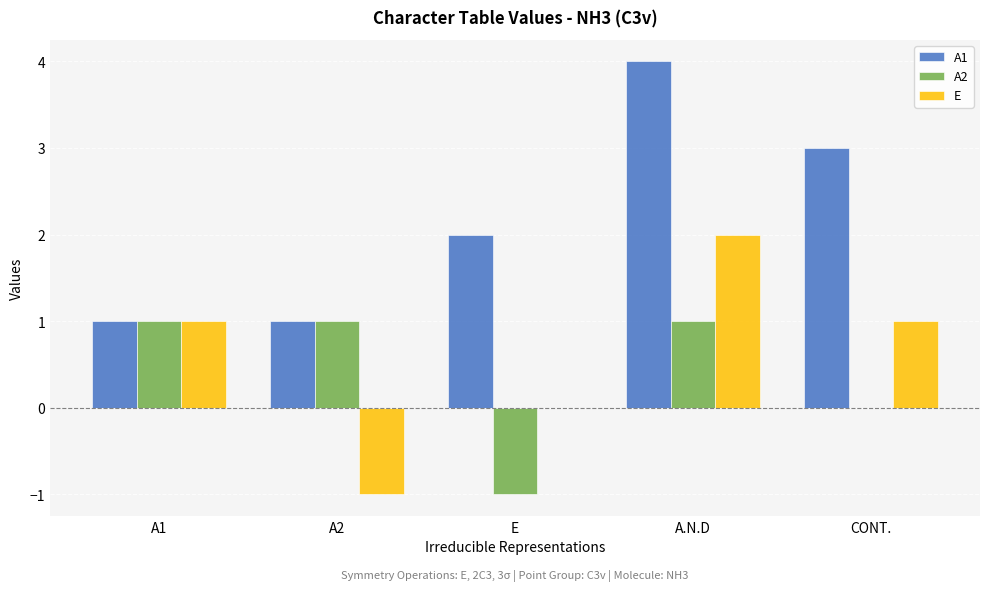

True or false: E has a value of 1 at A2.

False